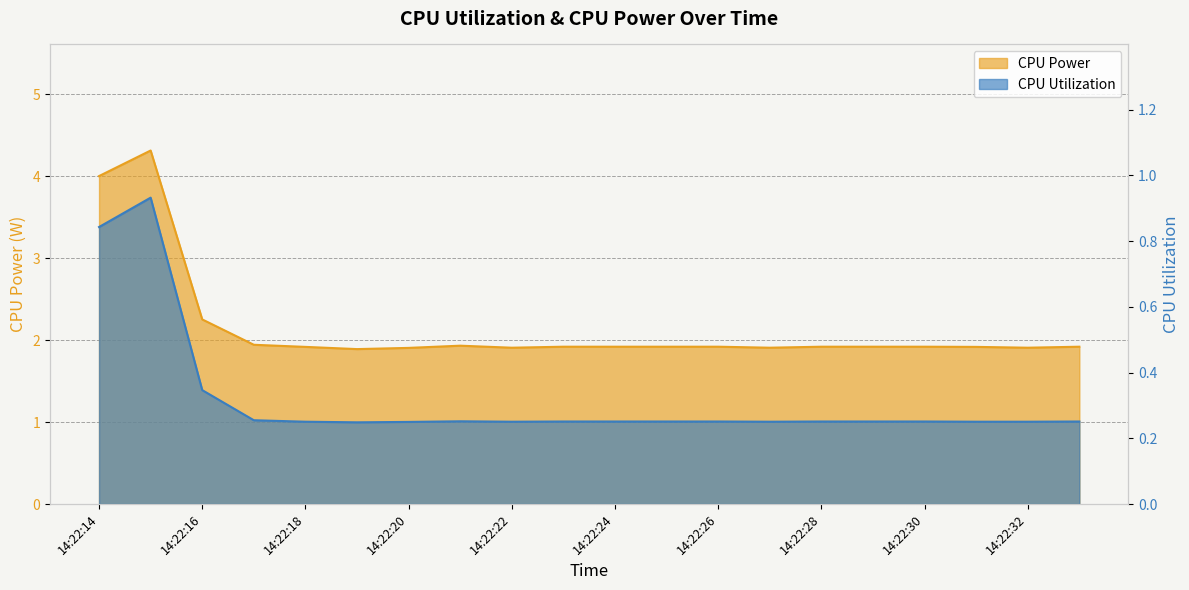

What is the difference between the highest and lowest values at 14:22:18?

1.7